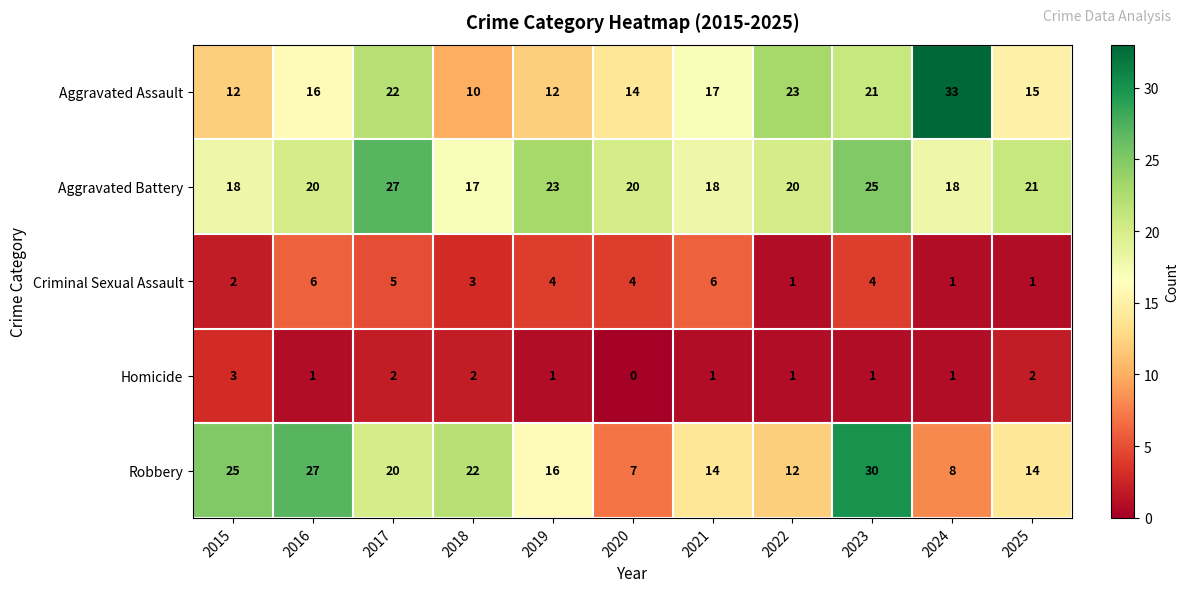

What is the sum of all Robbery values?

195